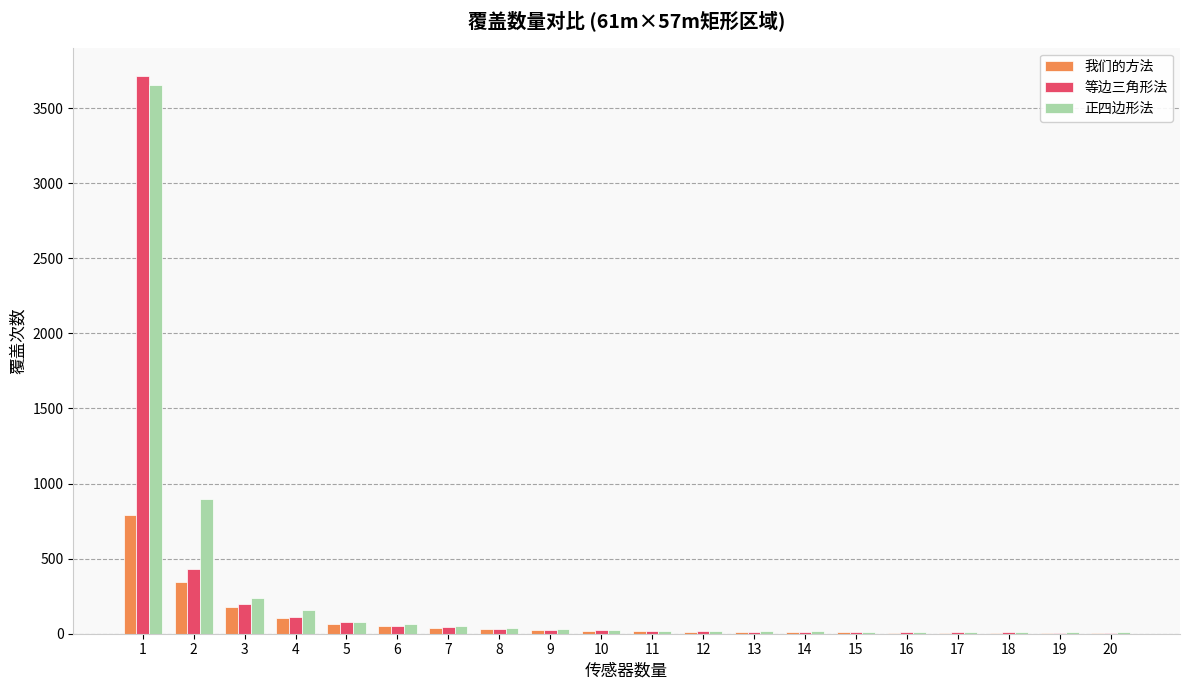

What is the sum of all 正四边形法 values?

5356